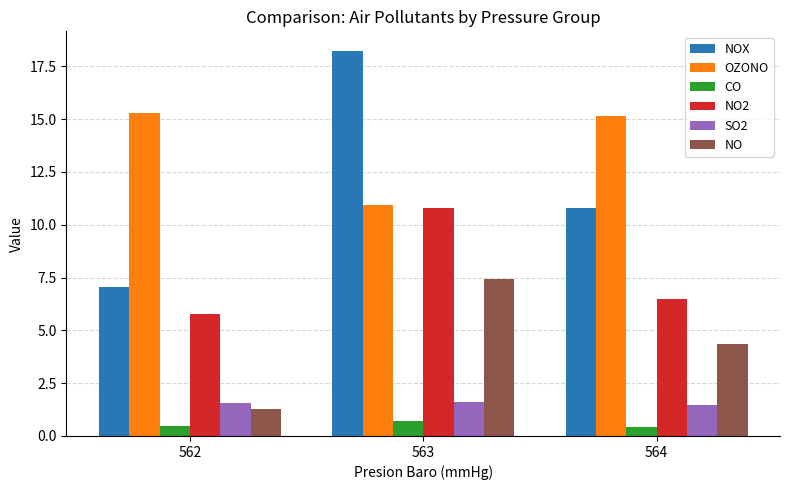

What is the maximum value shown in the chart?

18.2